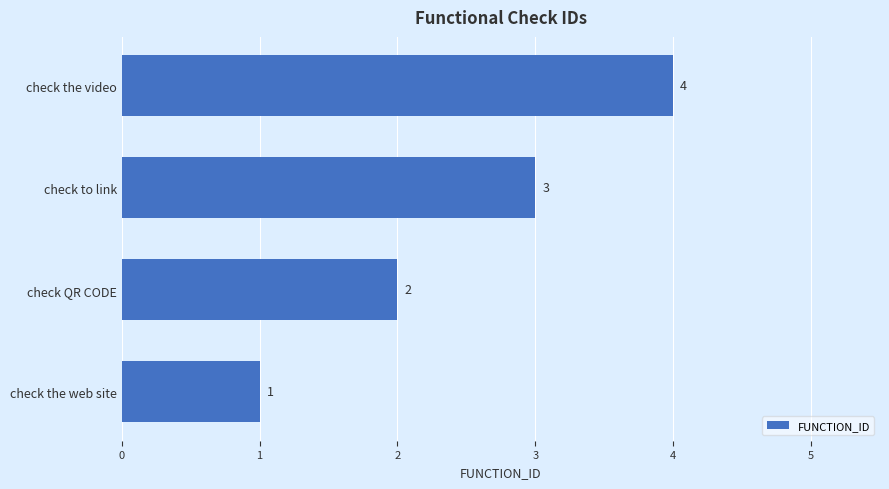

What is the sum of all values?

10